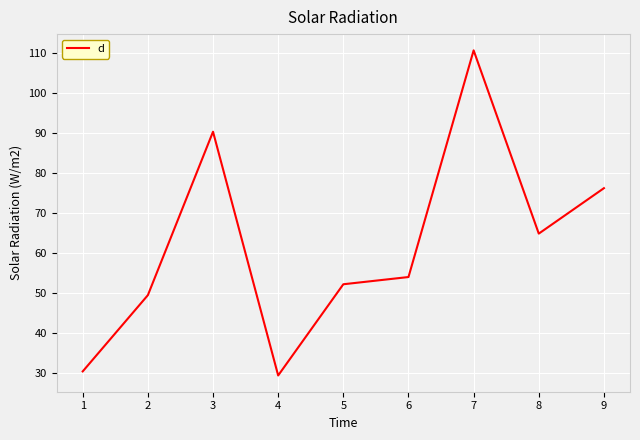

At which label does the data first exceed 54?

3